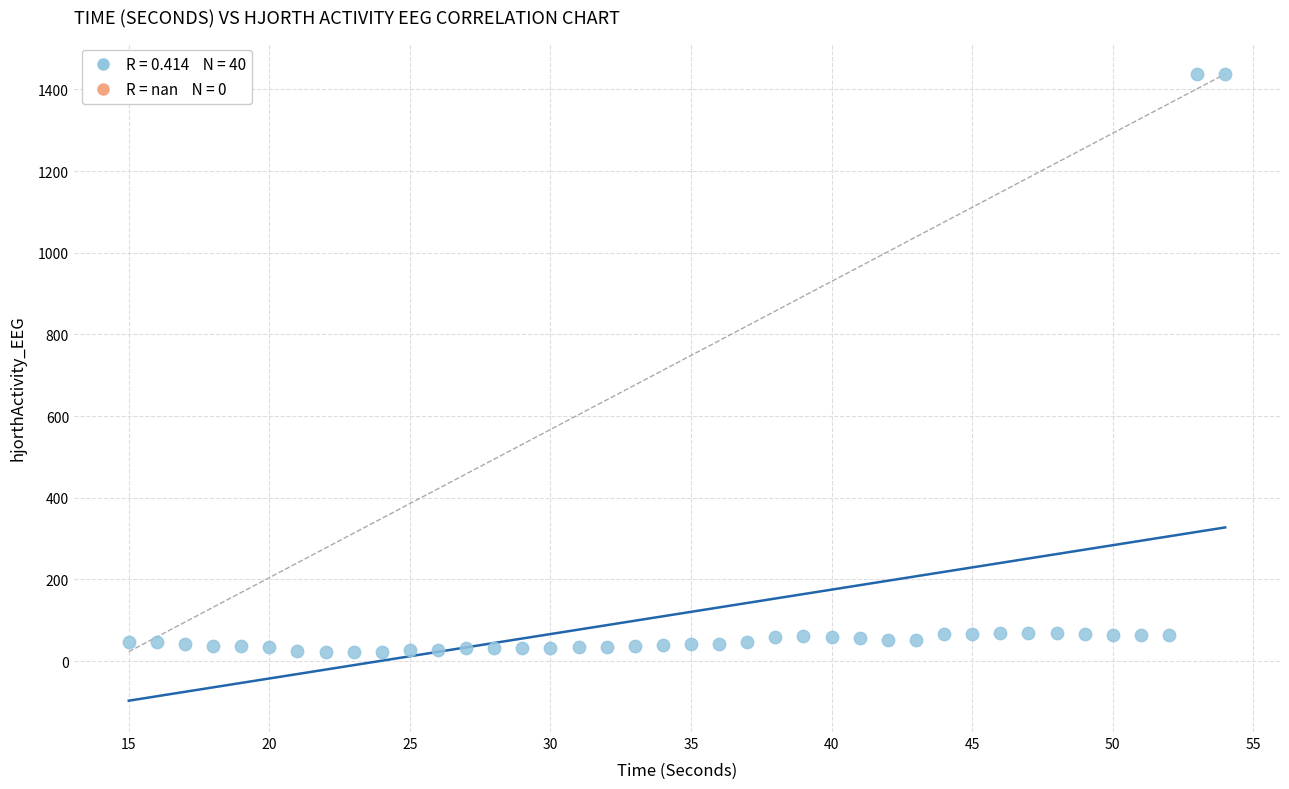

What is the range of Y values (max minus min)?

1415.0